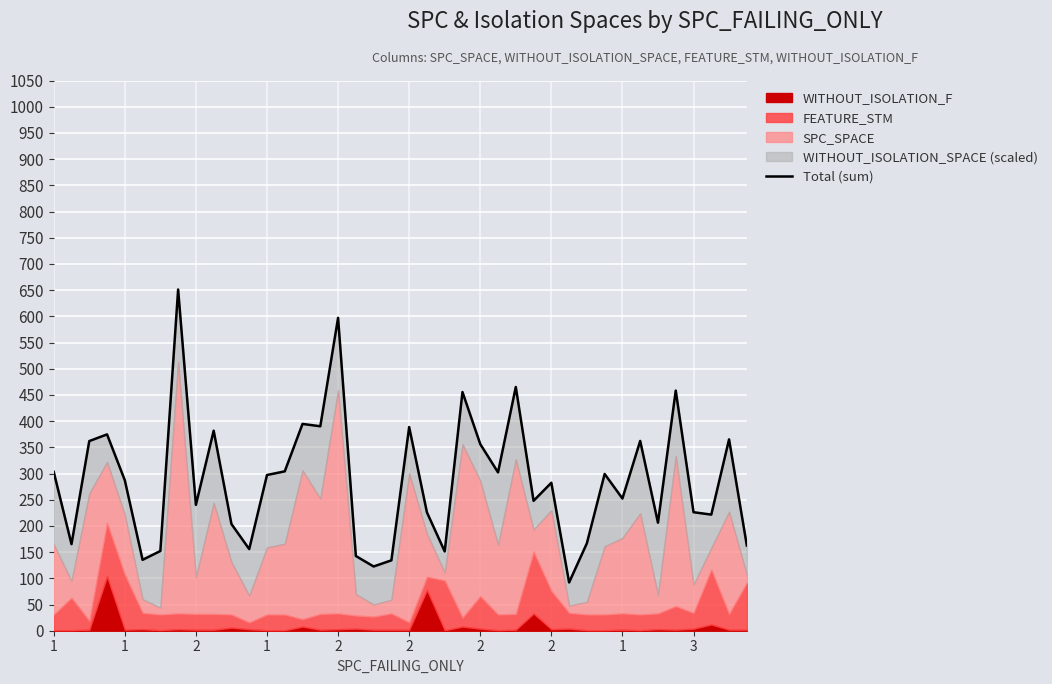

How many lines are shown in the chart?

1